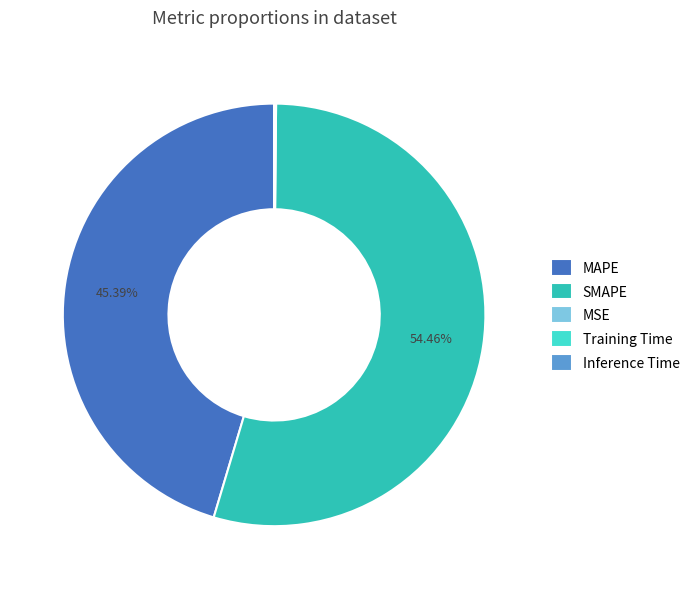

Which category has the biggest portion of the pie?

SMAPE